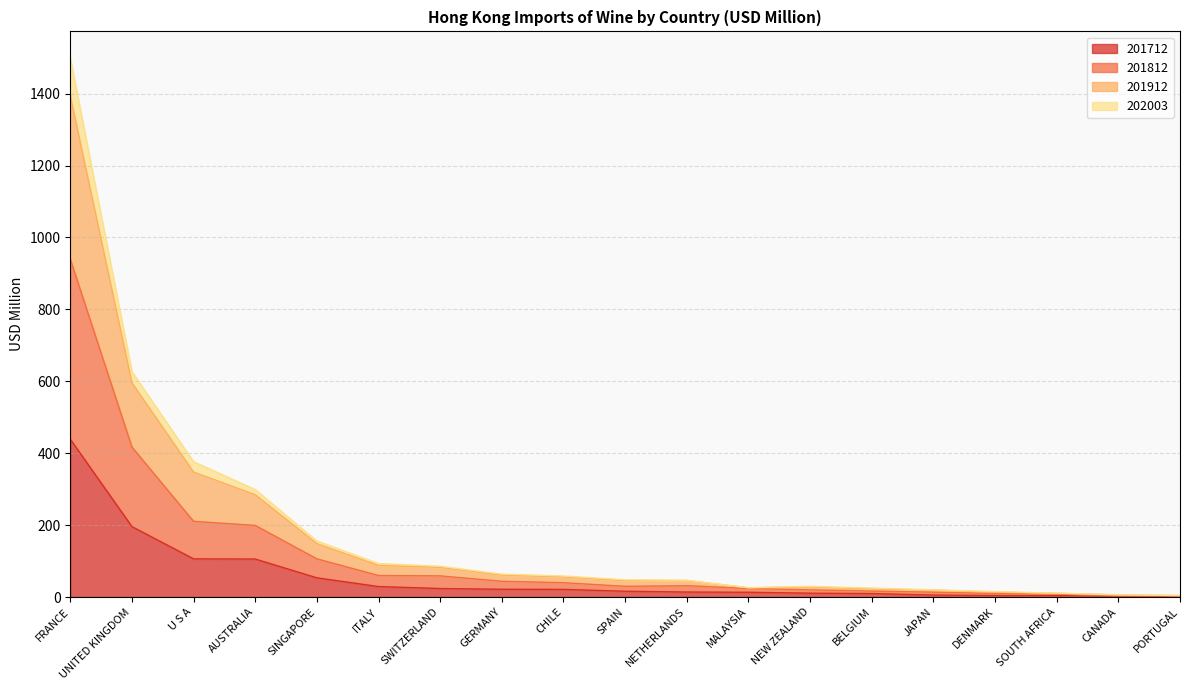

At which category is the sum across all series the highest?

FRANCE